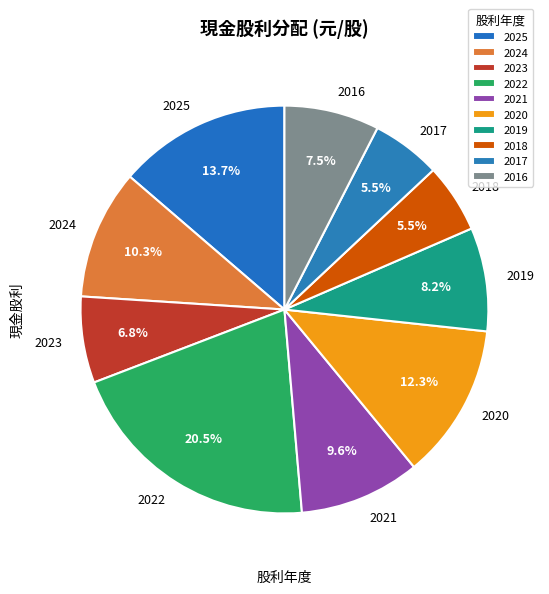

Which slice is the largest?

2022